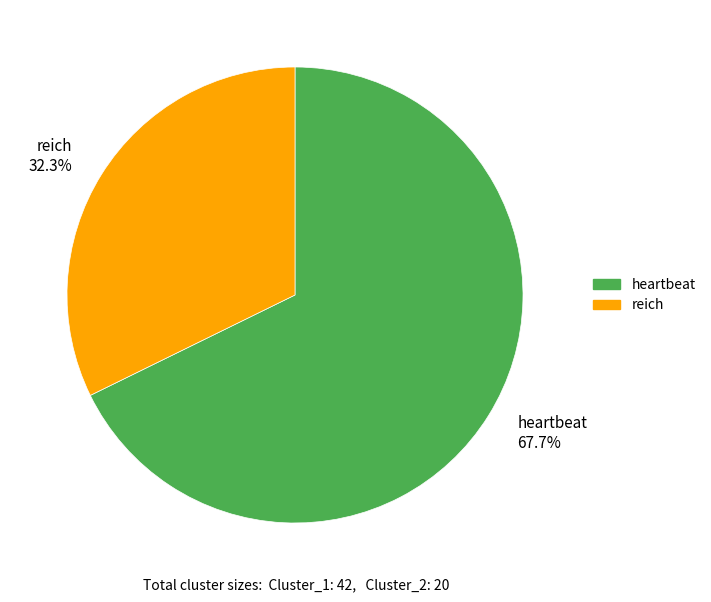

To the nearest percent, what portion does reich represent?

32%